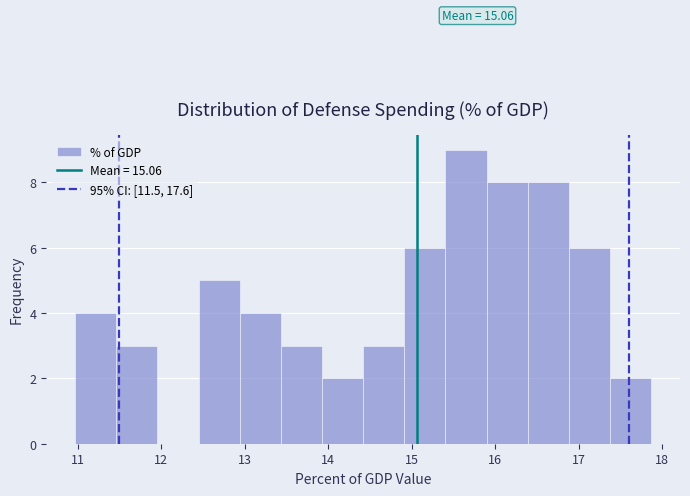

Which range on the x-axis has the tallest bar?

15.4 to 15.9